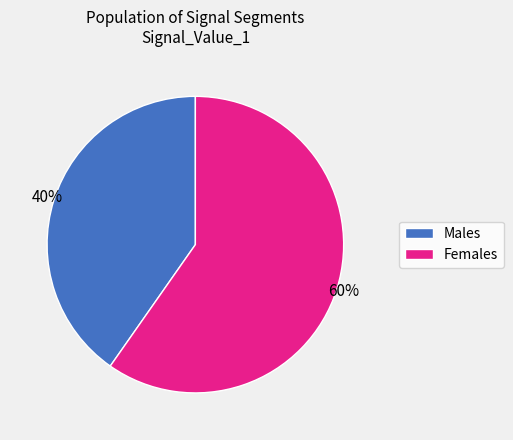

To the nearest percent, what is the average slice percentage?

50%